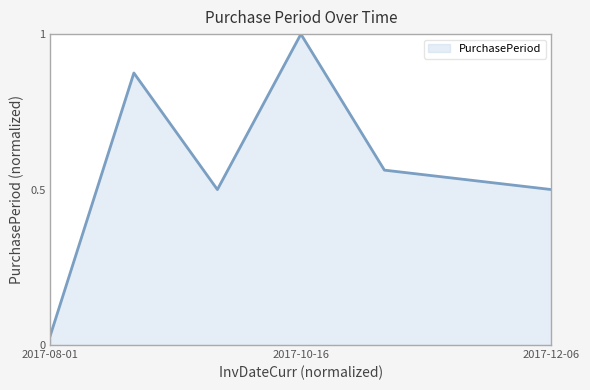

How many interior local peaks (higher than both neighbors) does the data have?

2